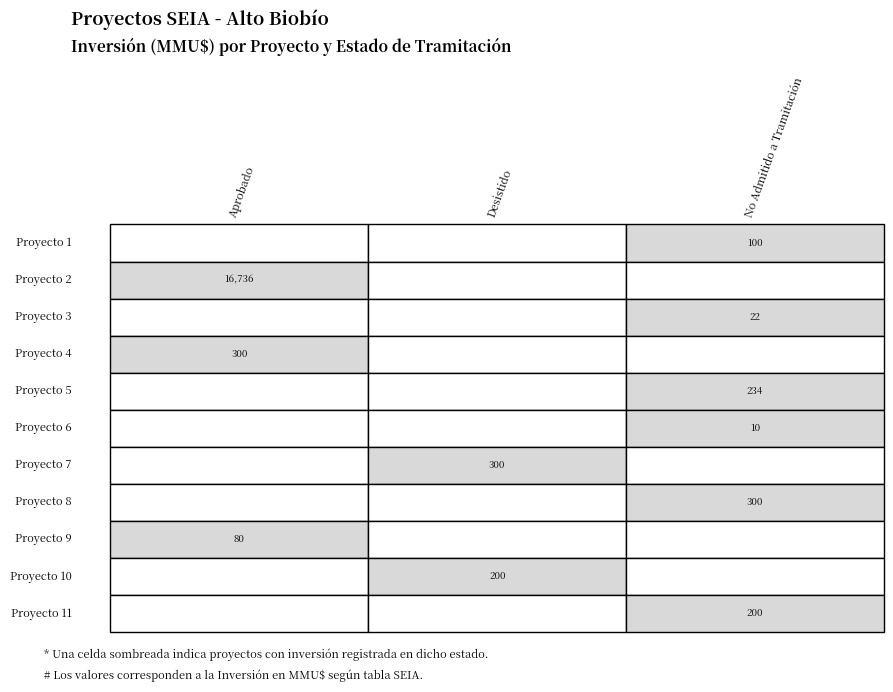

What is the maximum value shown in the chart?

16736